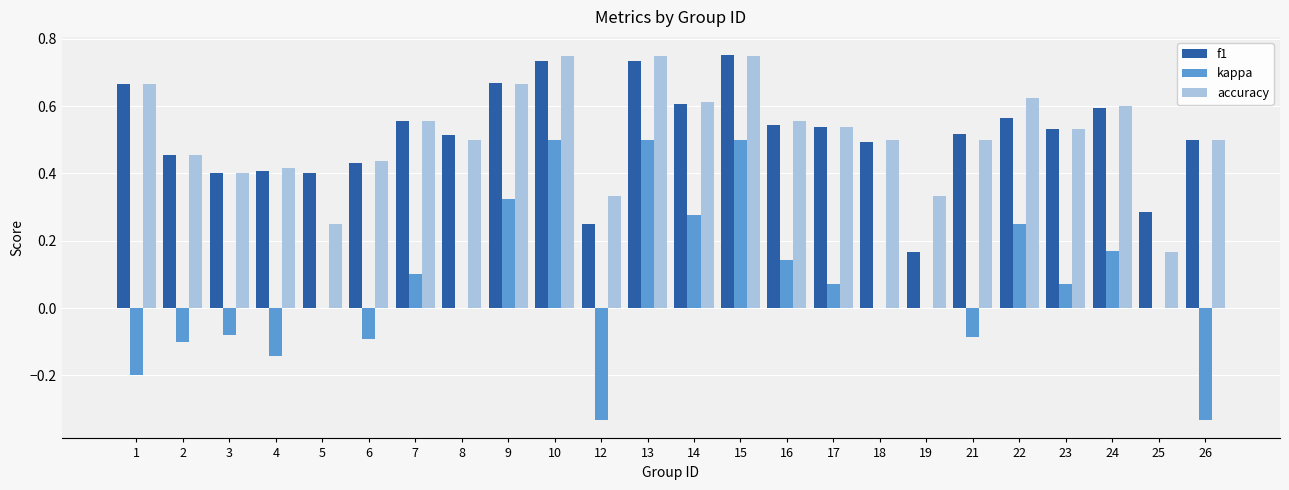

Is it true that kappa equals 0.0 at 18?

True